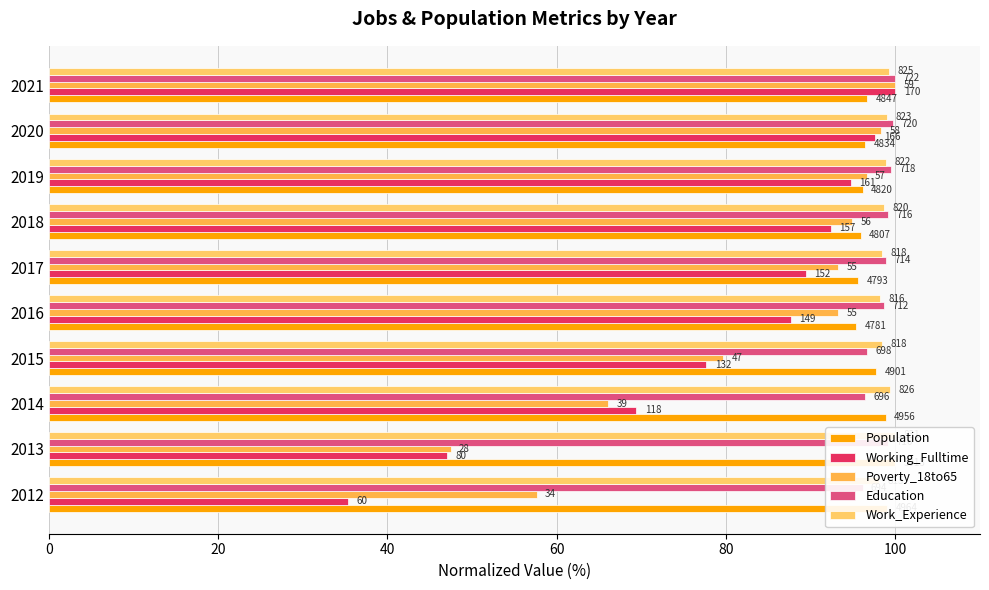

How many data points in Working_Fulltime are above 89?

5